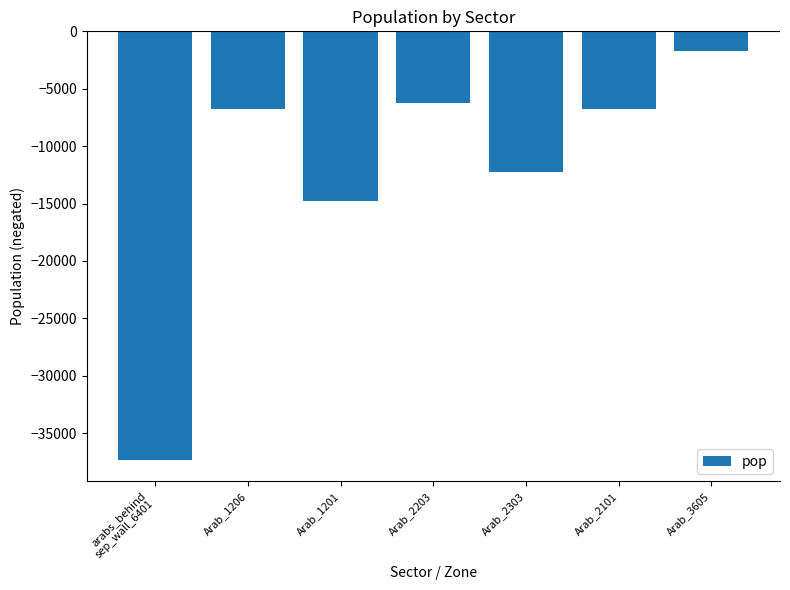

Where is the data nearest to the value -19500?

Arab_1201